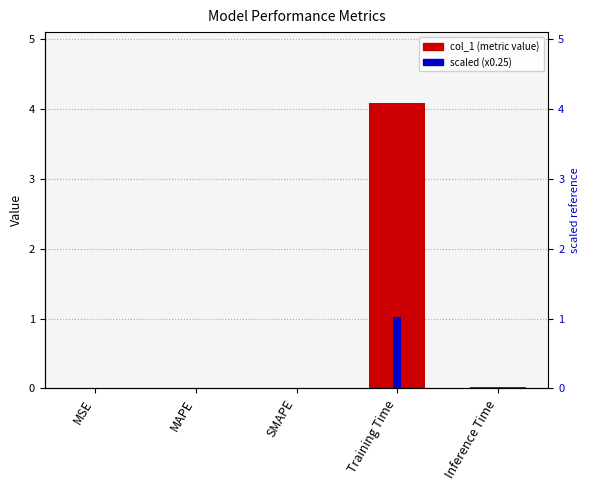

What is the difference between the scaled (x0.25) values at Inference Time and Training Time?

1.0